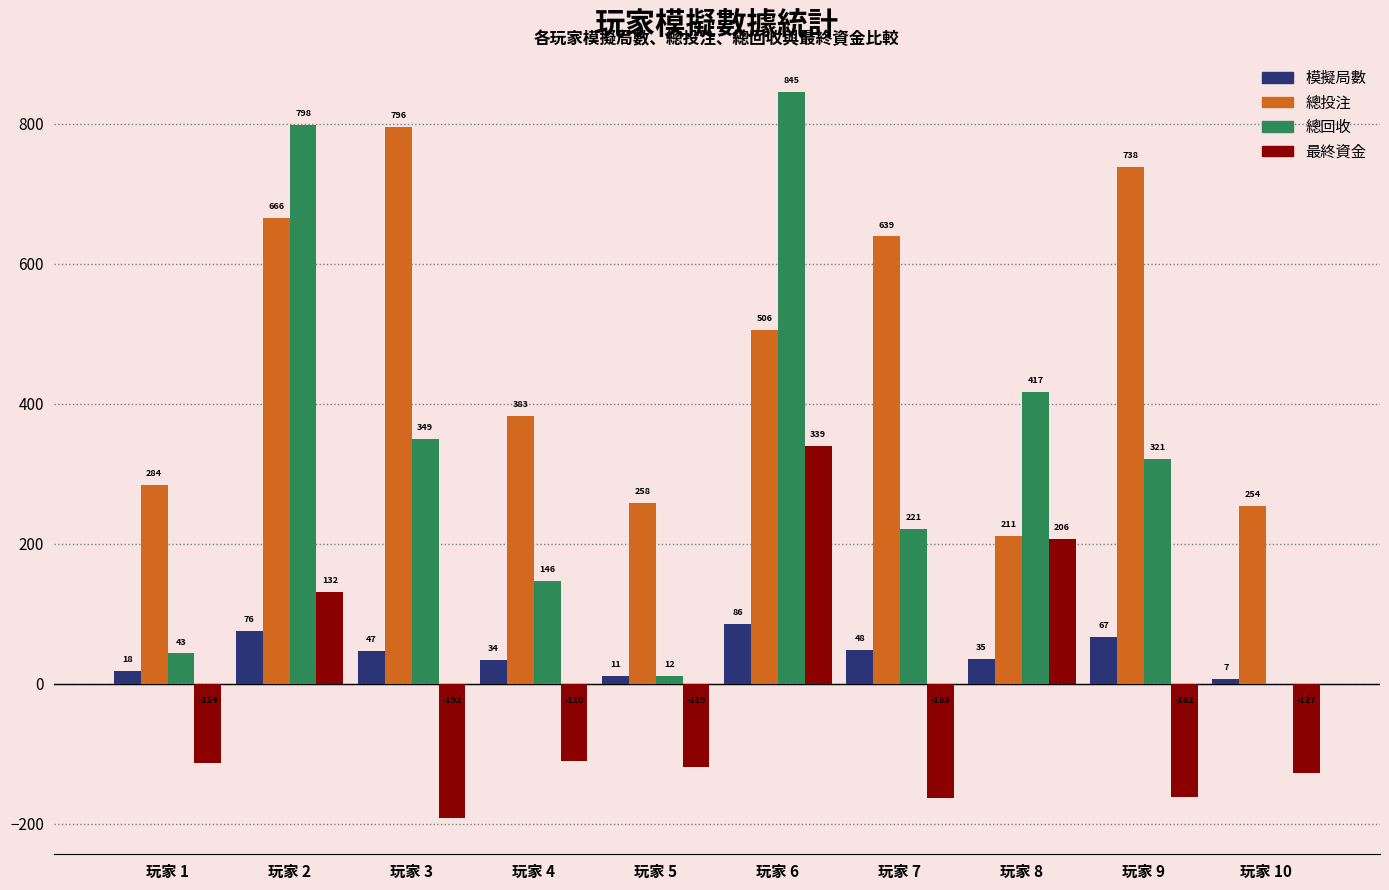

Count the number of data series in this chart.

4